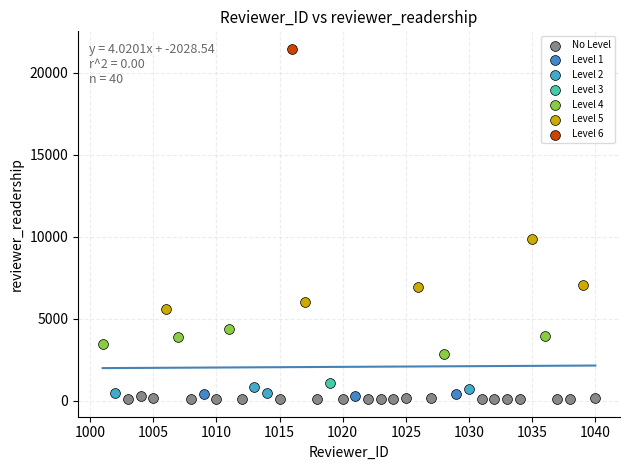

What are all the series names shown in the legend?

No Level, Level 1, Level 2, Level 3, Level 4, Level 5, Level 6